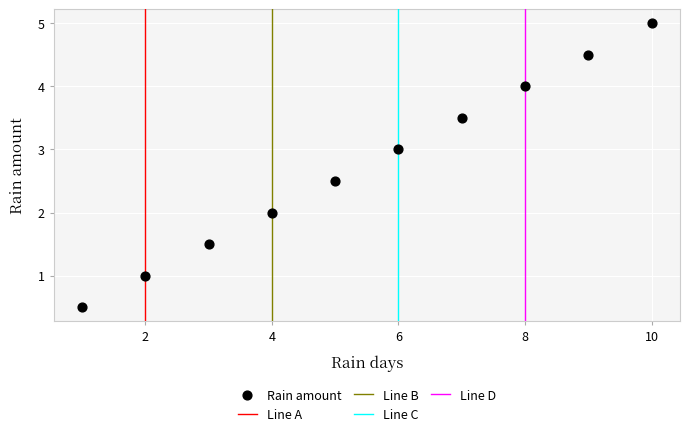

What is the average Y value?

2.8